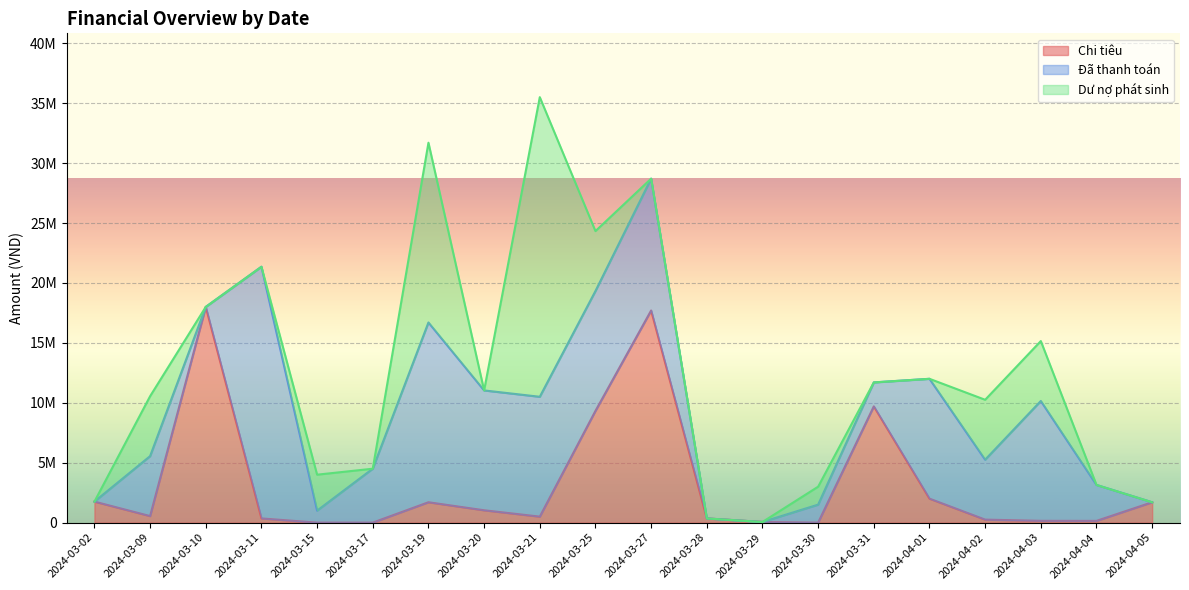

What is the spread (max minus min) of values at 2024-03-28?

350000